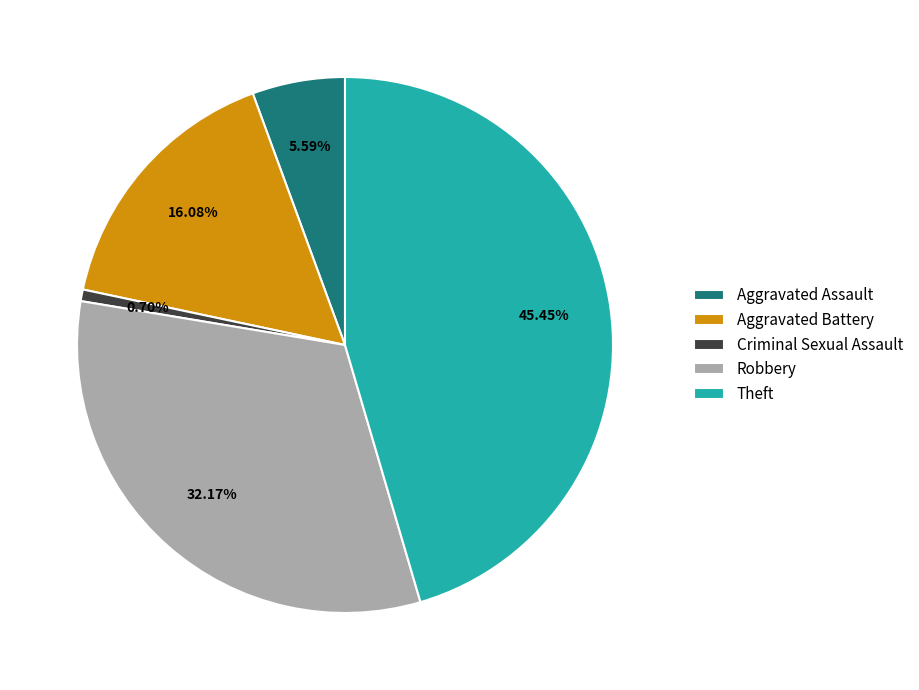

Which category has the biggest portion of the pie?

Theft